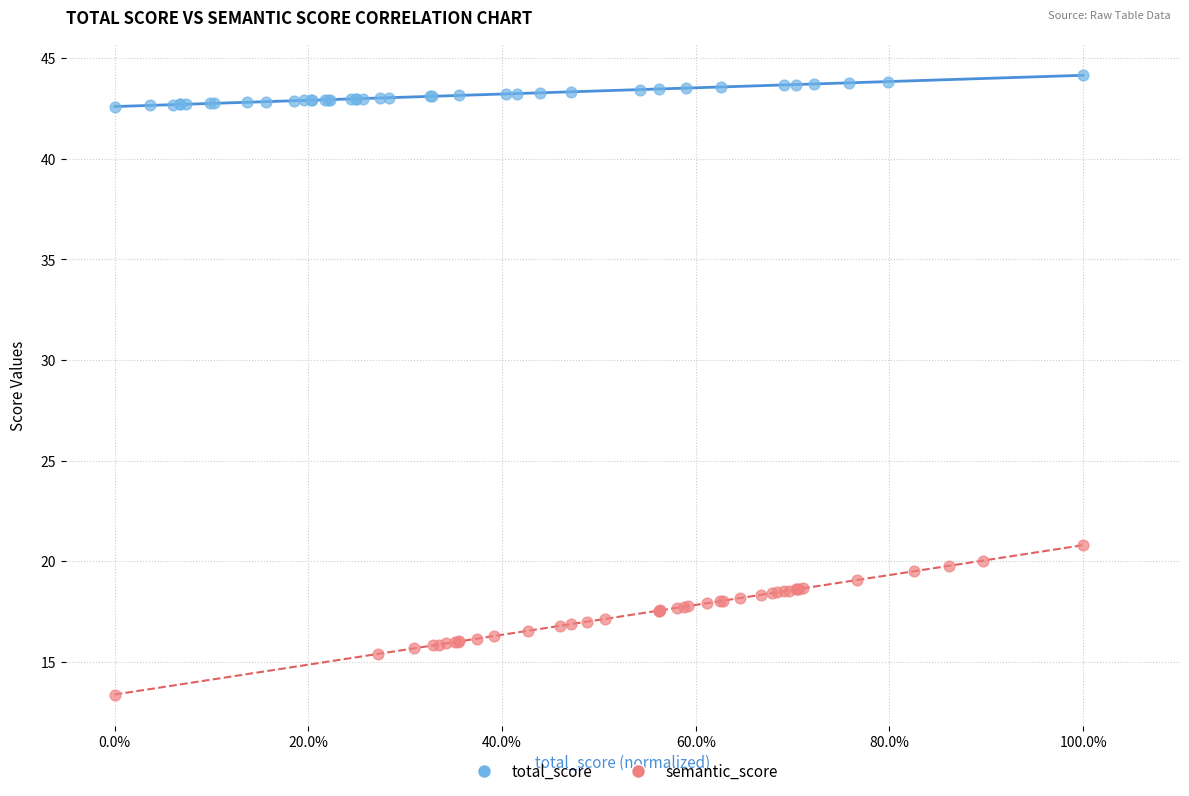

Which series contains the lowest Y value?

semantic_score